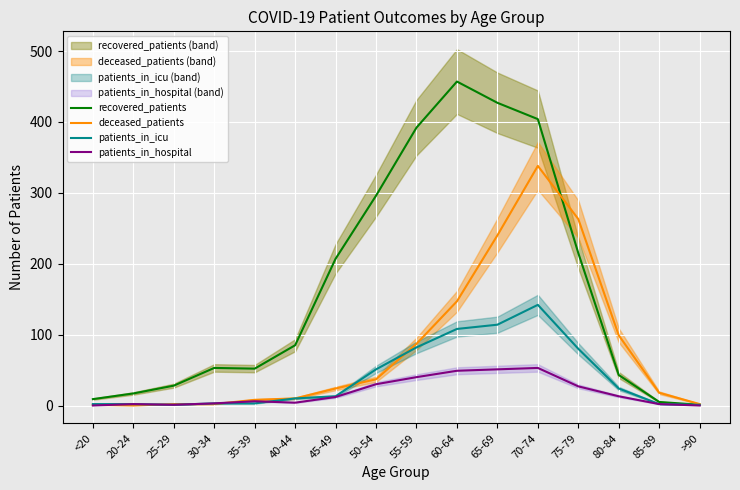

How many interior local peaks does the patients_in_hospital series have?

3